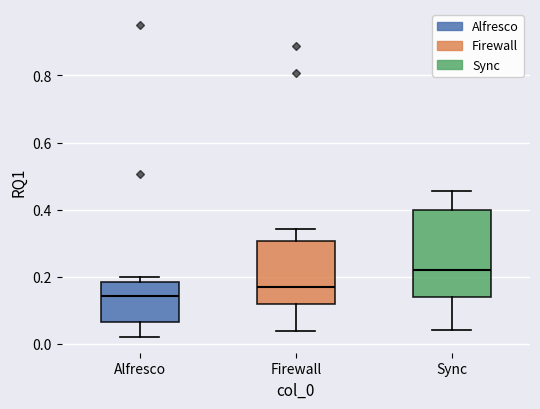

Reading left to right, transcribe this box plot: for each box, give where its median line is, the range the box spans, and where its two whiskers end, as read against the y-axis. The values are not printed on the chart, so give them approximately, as read against the axis.

Alfresco: median 0.14, box 0.06 to 0.18, whiskers 0.02 to 0.20
Firewall: median 0.16, box 0.12 to 0.30, whiskers 0.04 to 0.34
Sync: median 0.22, box 0.14 to 0.40, whiskers 0.04 to 0.46